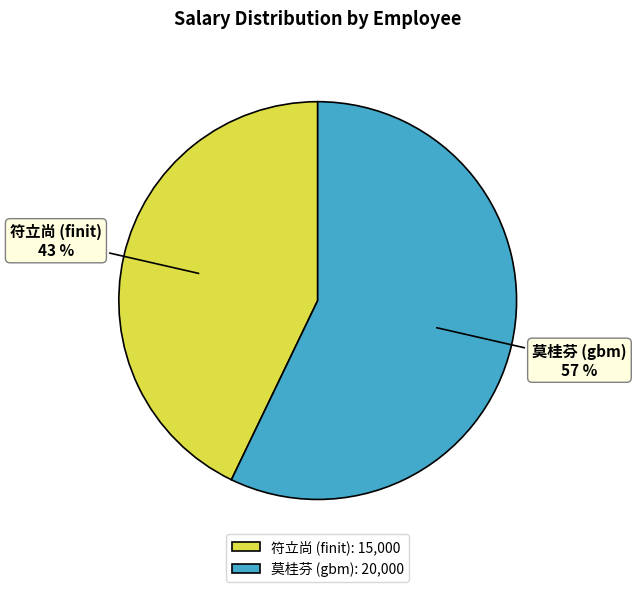

To the nearest percent, what portion does 莫桂芬 (gbm) represent?

57%